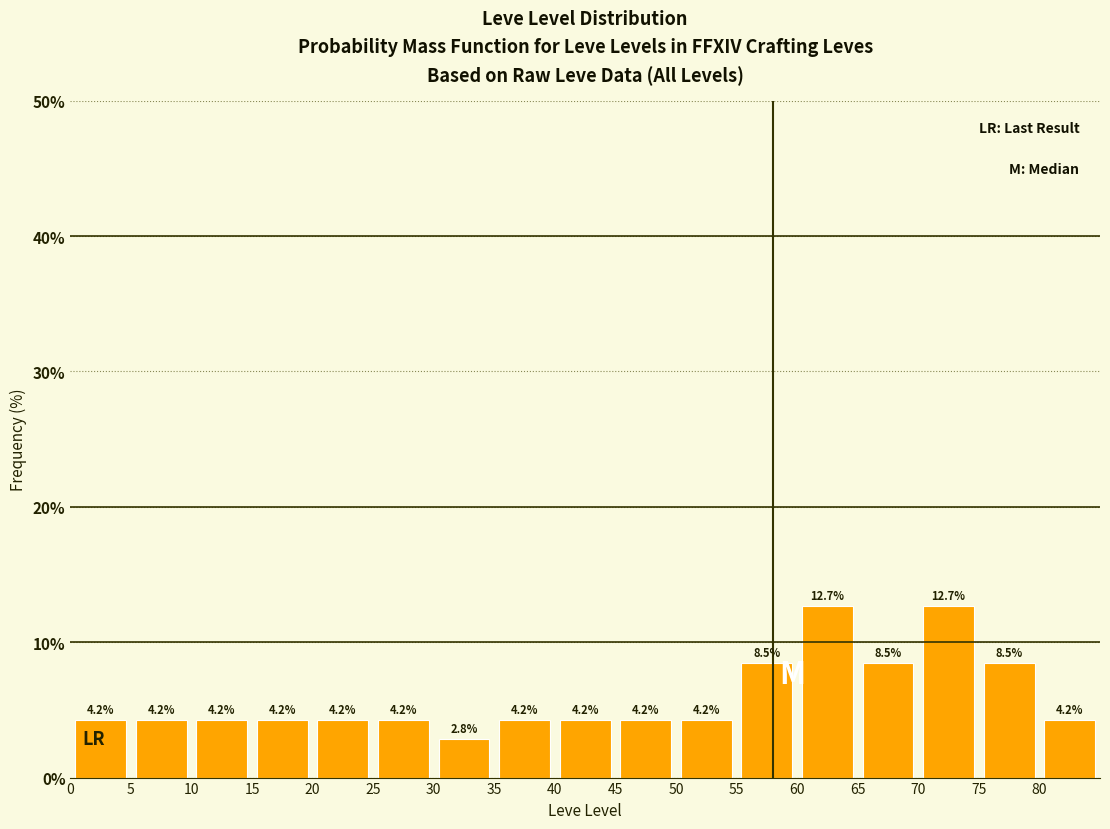

How tall is the bar that spans 35 to 40 on the x-axis?

4.2